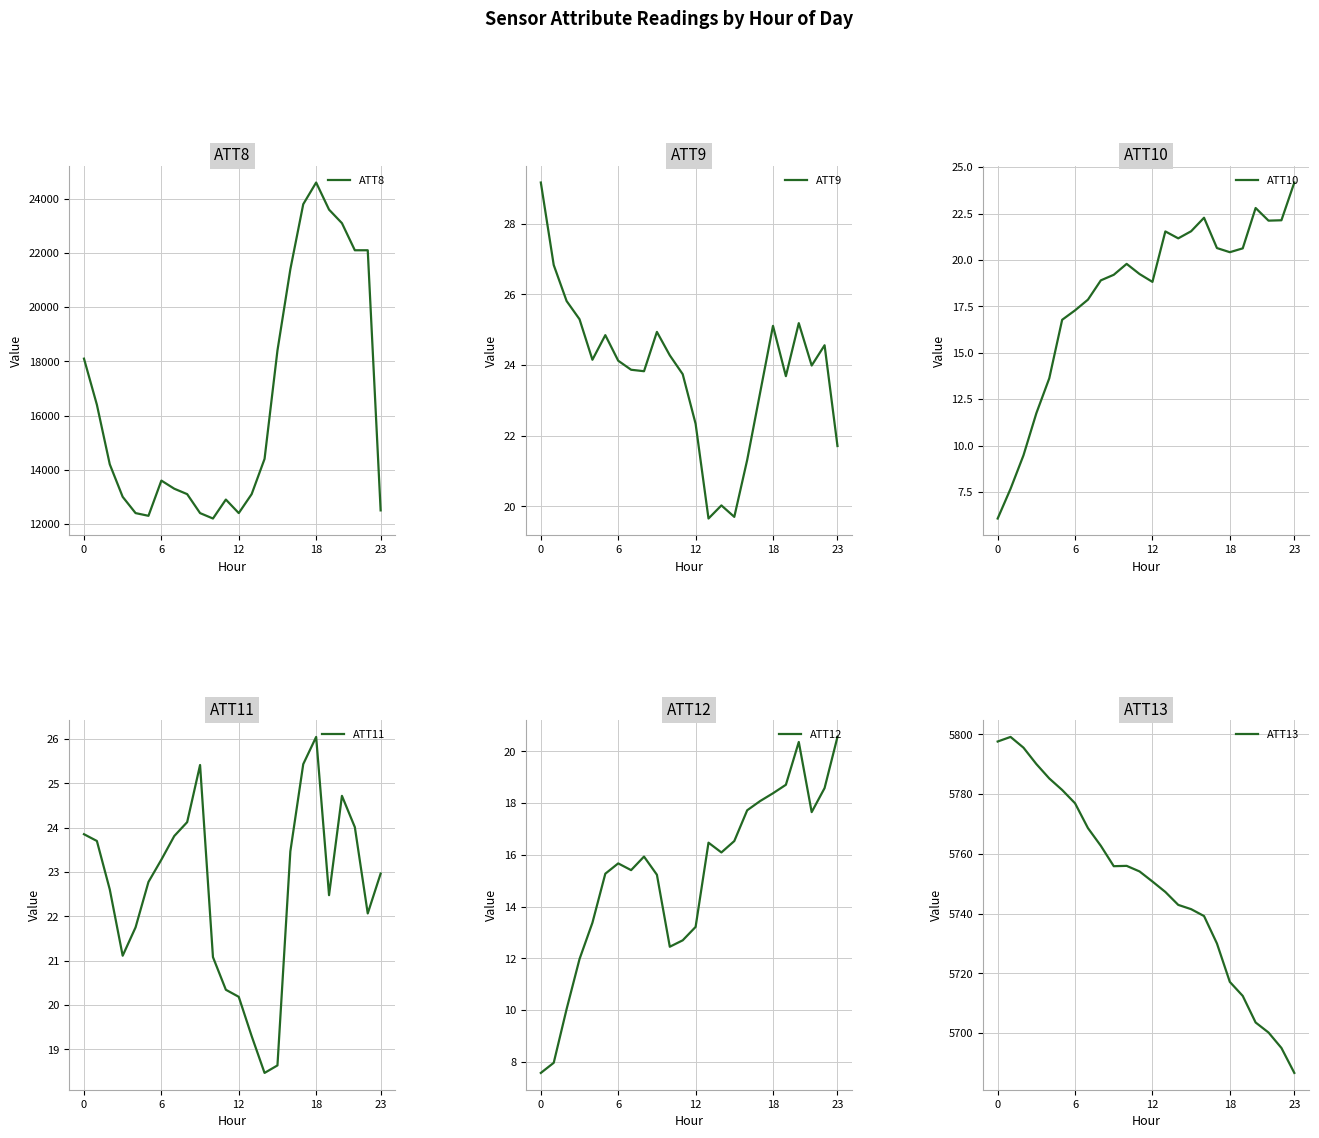

Reading left to right, list all the values displayed in this chart.

ATT8: 18100.0	16400.0	14200.0	13000.0	12400.0	12300.0	13600.0	13300.0	13100.0	12400.0	12200.0	12900.0	12400.0	13100.0	14400.0	18400.0	21400.0	23800.0	24600.0	23600.0	23100.0	22100.0	22100.0	12500.0
ATT9: 29.2	26.8	25.8	25.3	24.2	24.8	24.1	23.9	23.8	24.9	24.3	23.7	22.3	19.7	20.0	19.7	21.3	23.2	25.1	23.7	25.2	24.0	24.6	21.7
ATT10: 6.1	7.7	9.5	11.7	13.6	16.8	17.3	17.9	18.9	19.2	19.8	19.2	18.8	21.5	21.2	21.5	22.3	20.6	20.4	20.6	22.8	22.1	22.1	24.2
ATT11: 23.9	23.7	22.6	21.1	21.8	22.8	23.3	23.8	24.1	25.4	21.1	20.3	20.2	19.3	18.5	18.6	23.5	25.4	26.0	22.5	24.7	24.0	22.1	23.0
ATT12: 7.6	8.0	10.0	12.0	13.4	15.3	15.7	15.4	15.9	15.2	12.4	12.7	13.2	16.5	16.1	16.5	17.7	18.1	18.4	18.7	20.4	17.7	18.6	20.6
ATT13: 5797.6	5799.1	5795.5	5790.0	5785.2	5781.4	5776.9	5768.6	5762.7	5755.9	5756.0	5754.1	5750.7	5747.3	5742.9	5741.5	5739.2	5730.0	5717.2	5712.5	5703.6	5700.2	5695.1	5686.7